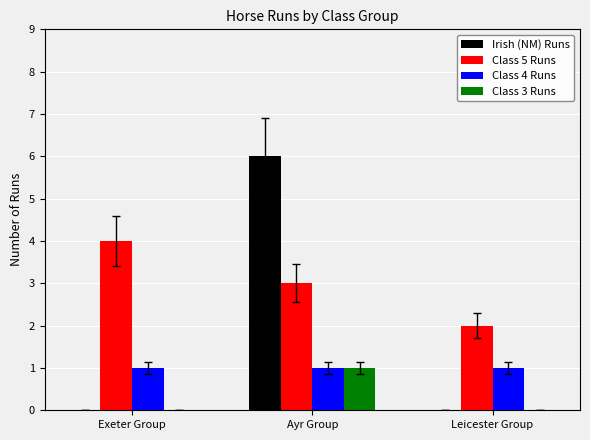

The value of Class 5 Runs at Leicester Group is 2. True or false?

True